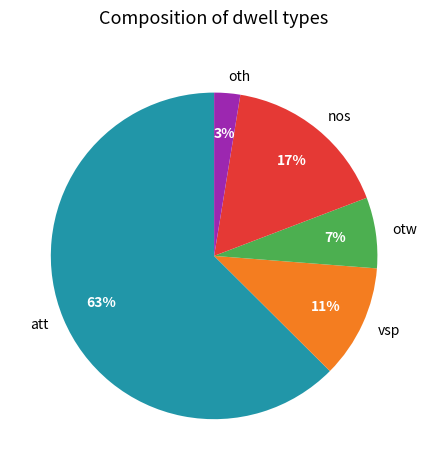

Which category has the smallest portion of the pie?

oth